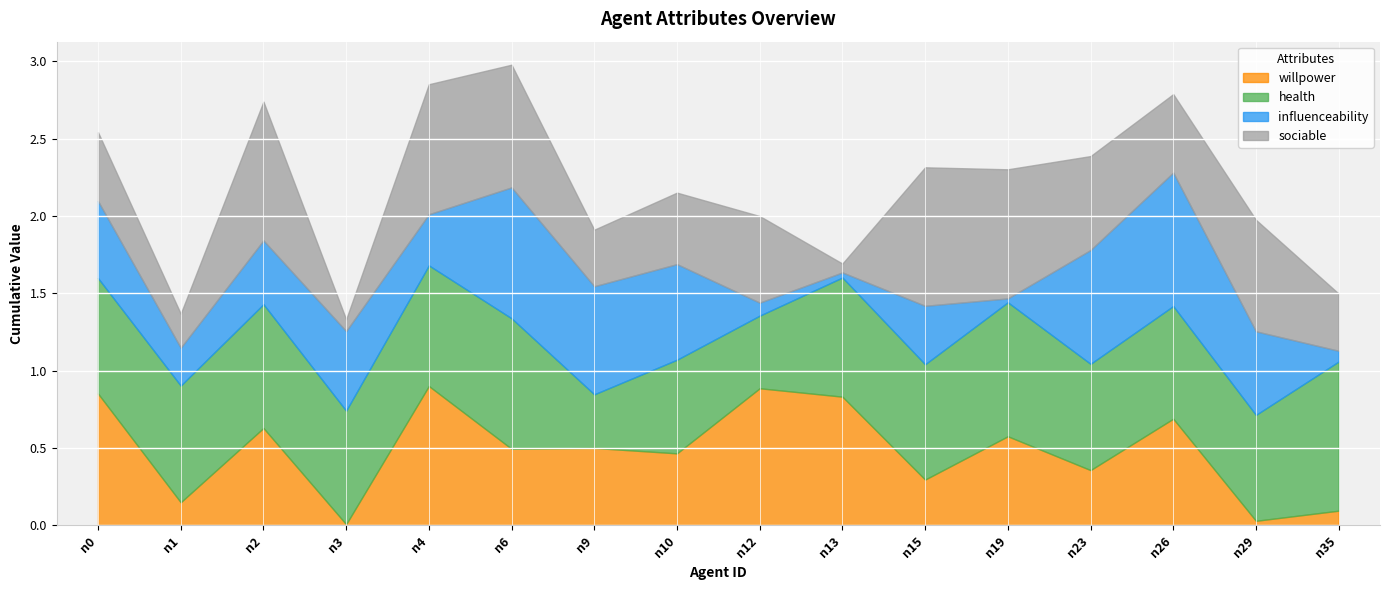

At which category is the sum across all series the highest?

n6